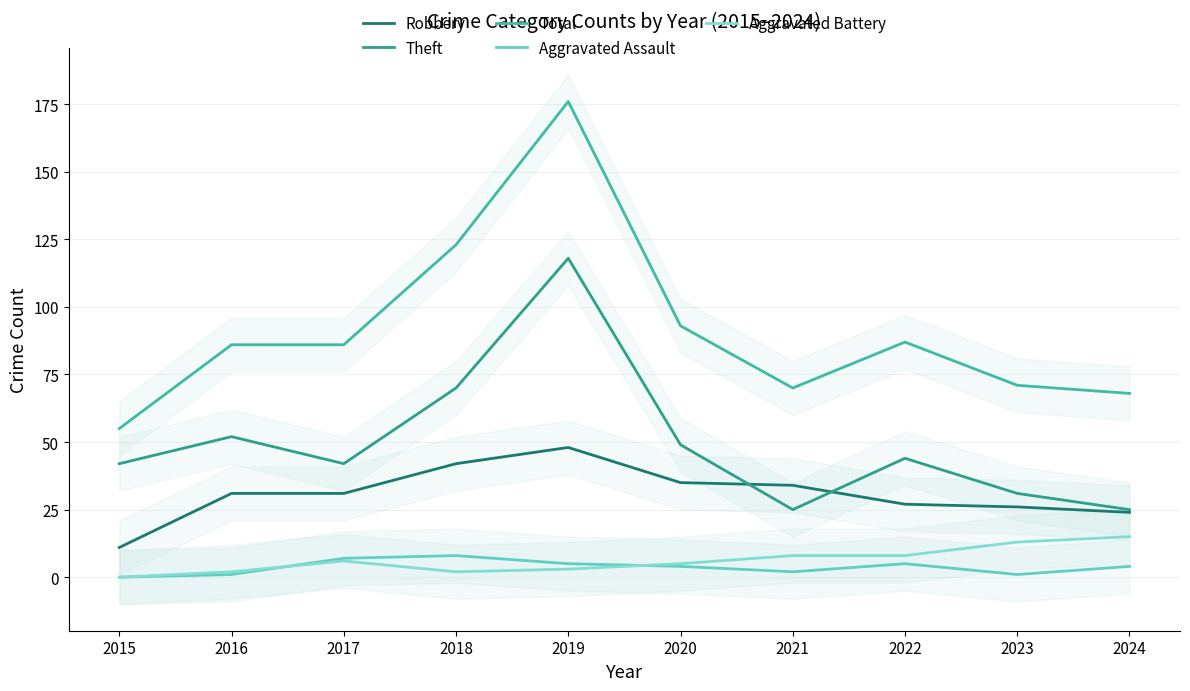

What are all the series names shown in the legend?

Robbery, Theft, Total, Aggravated Assault, Aggravated Battery